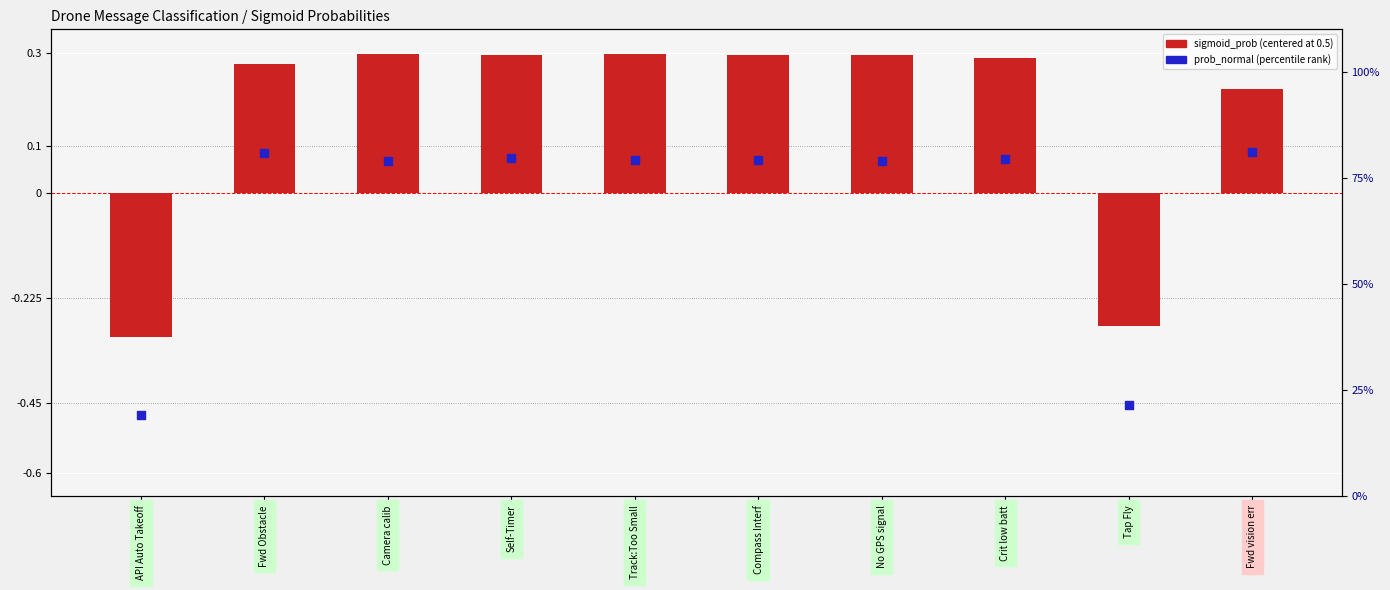

What is the total value across all series at Camera calib?

79.3